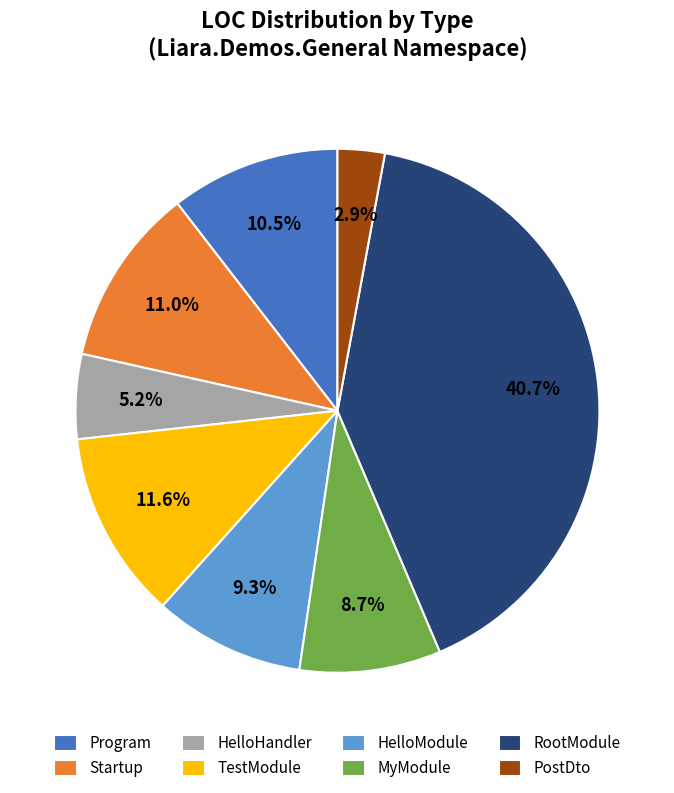

What percentage do TestModule and HelloModule together represent?

20.9%